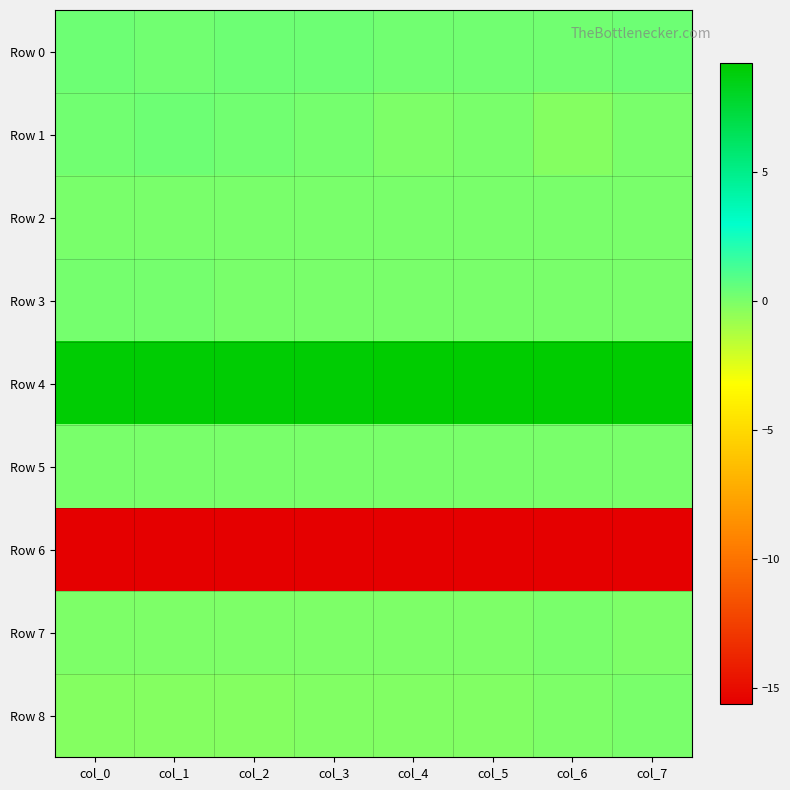

Which series changed the most between col_4 and col_7?

Row 8